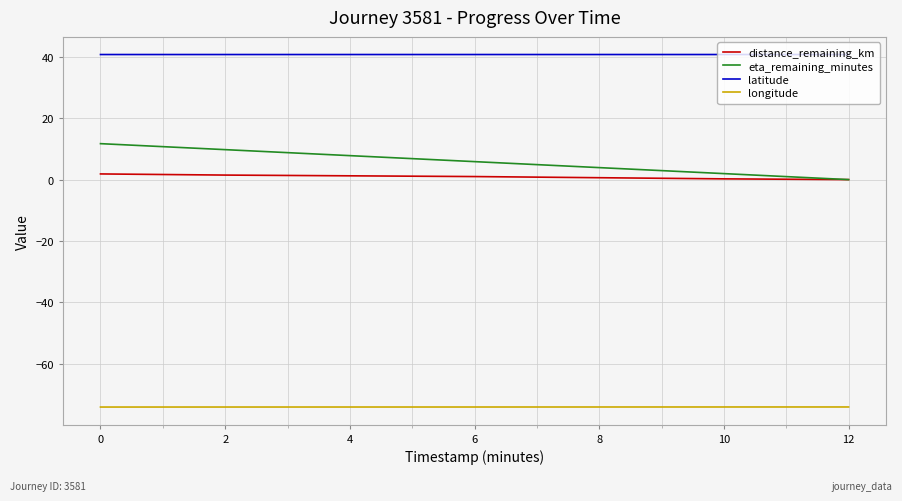

Which series has the largest range (max minus min)?

eta_remaining_minutes